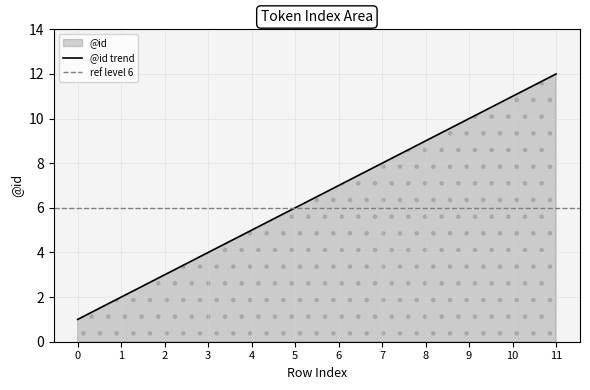

True or false: the data shows 11 at 5.

False